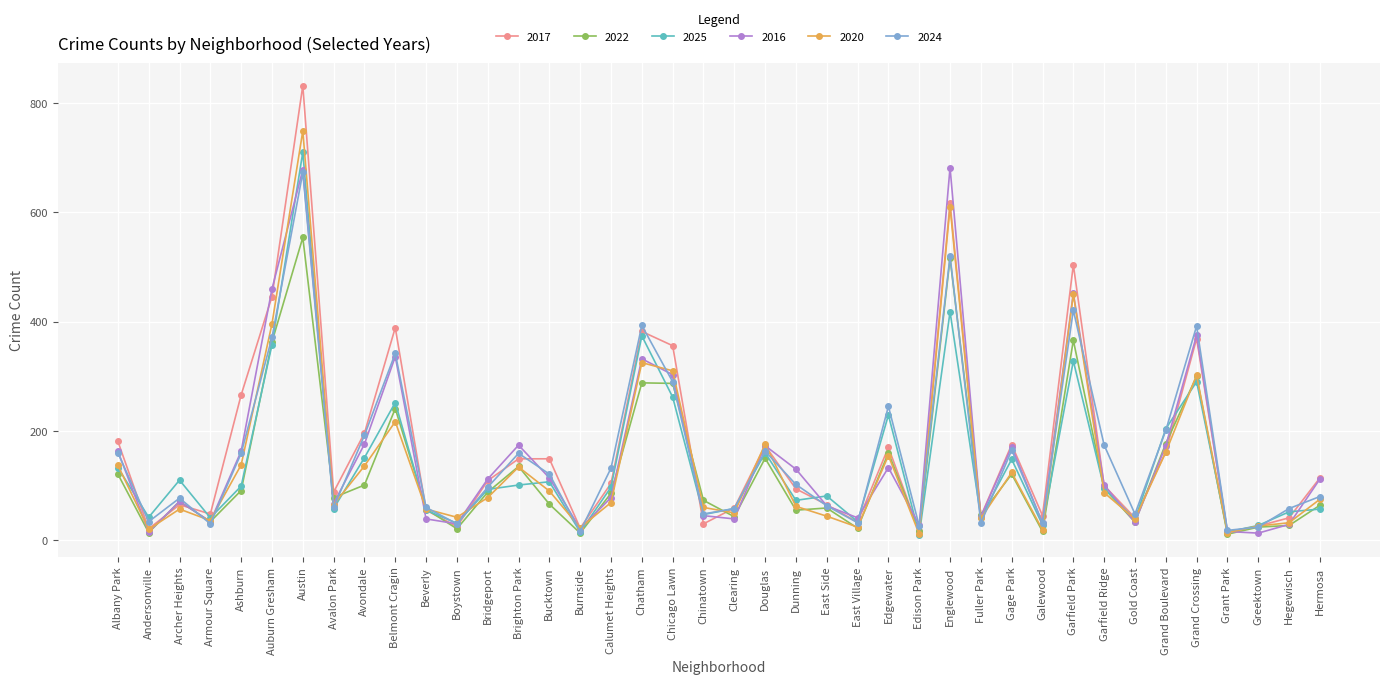

What is the maximum value shown in the chart?

832